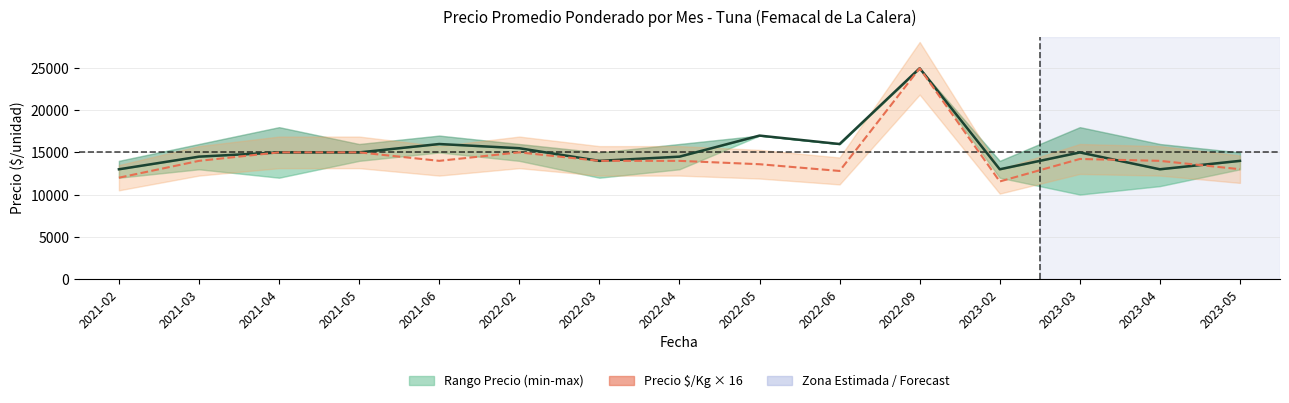

What is the highest value of the Precio $/Kg × 16 series?

24992